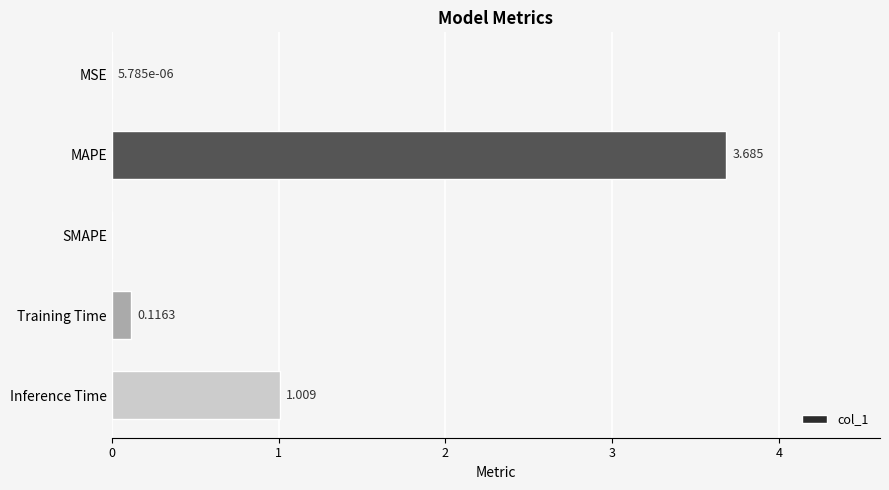

Where is the data nearest to the value 1?

Inference Time